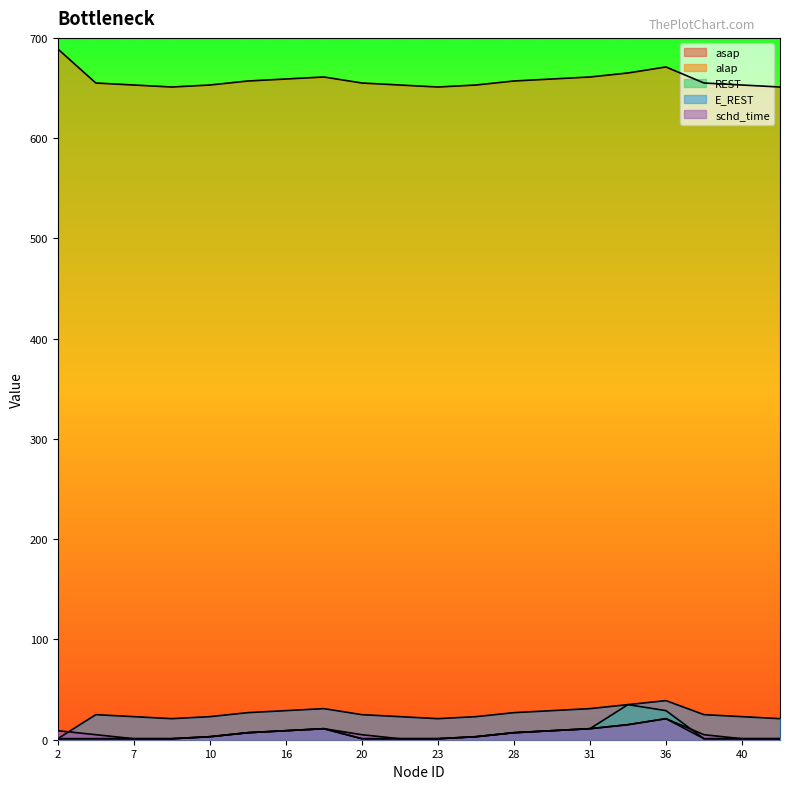

What is the maximum value shown in the chart?

689